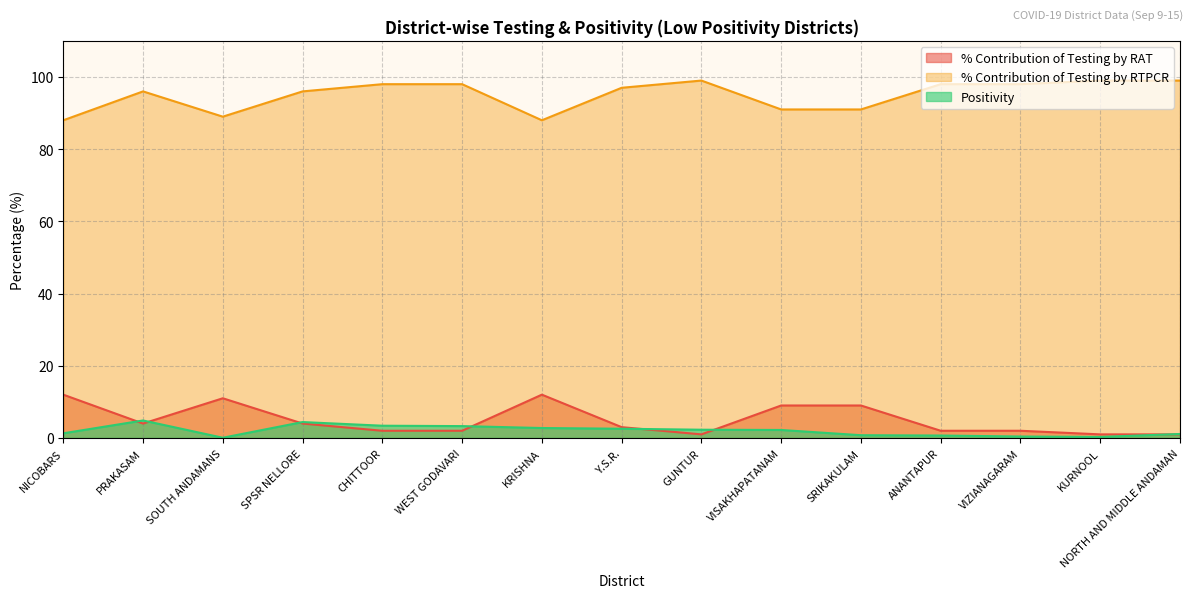

Is it true that % Contribution of Testing by RTPCR equals 153.7 at ANANTAPUR?

False